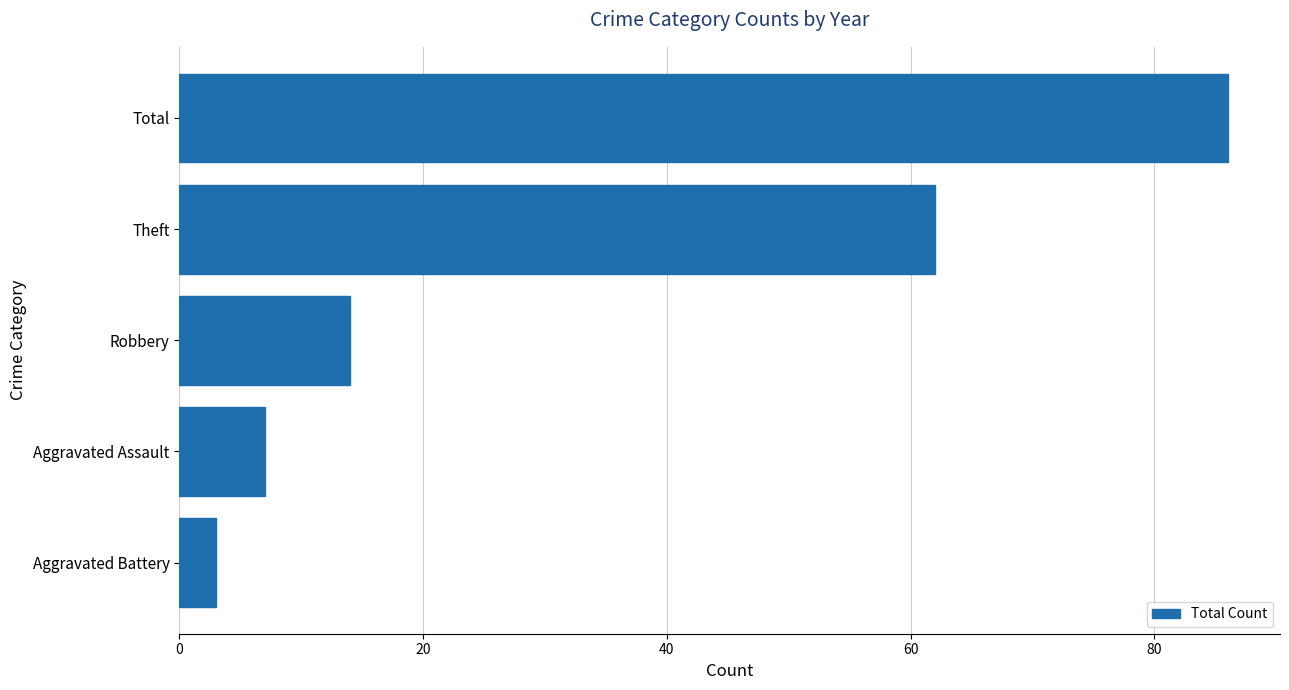

True or false: the data shows 86 at Total.

True